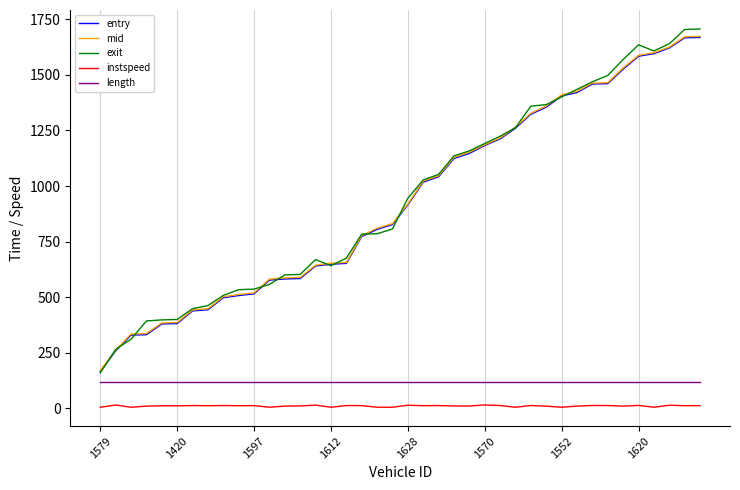

Which series has the largest range (max minus min)?

exit